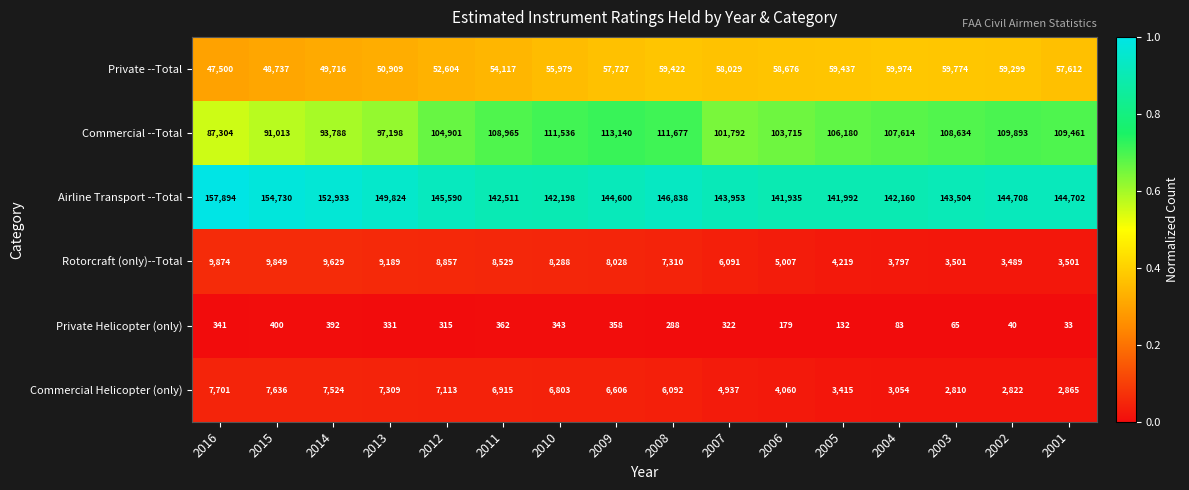

List the series in order of their peak value, highest first.

Airline Transport --Total, Commercial --Total, Private --Total, Rotorcraft (only)--Total, Commercial Helicopter (only), Private Helicopter (only)